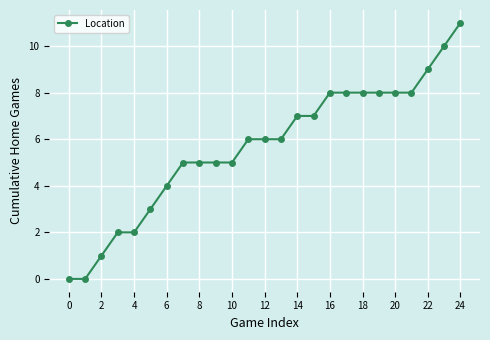

How many lines are shown in the chart?

1